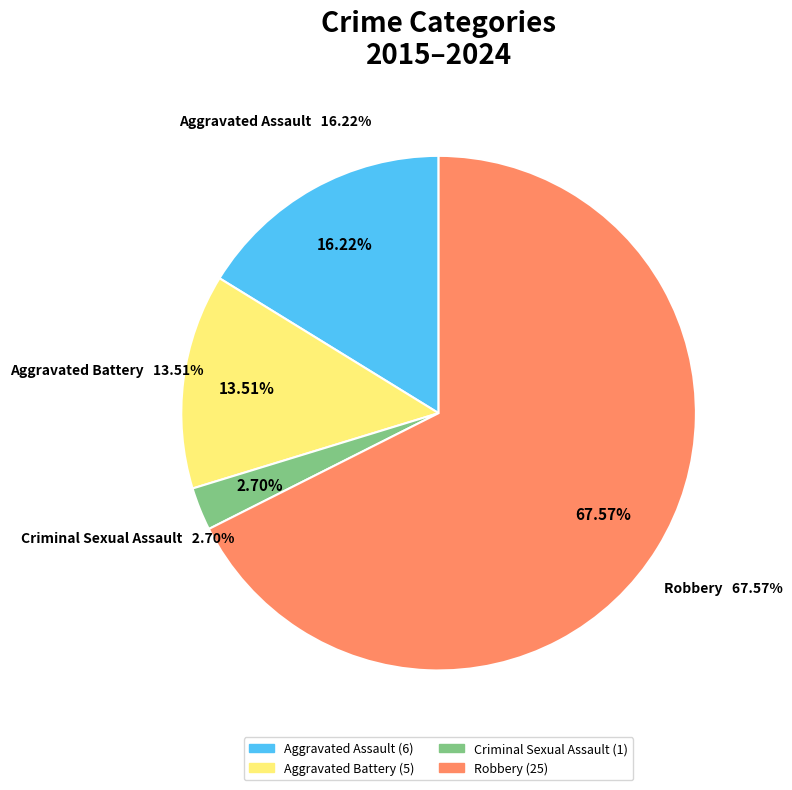

Do 1 and values_2017 together represent more than half of the pie?

Yes